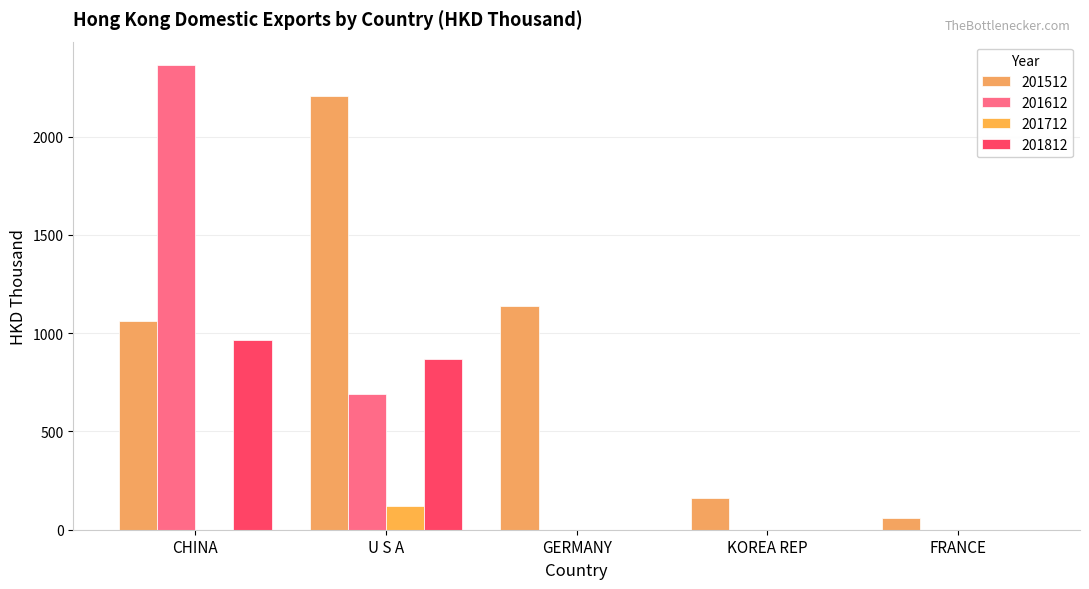

List the labels in order of 201612 value, largest first.

CHINA, U S A, GERMANY, KOREA REP, FRANCE